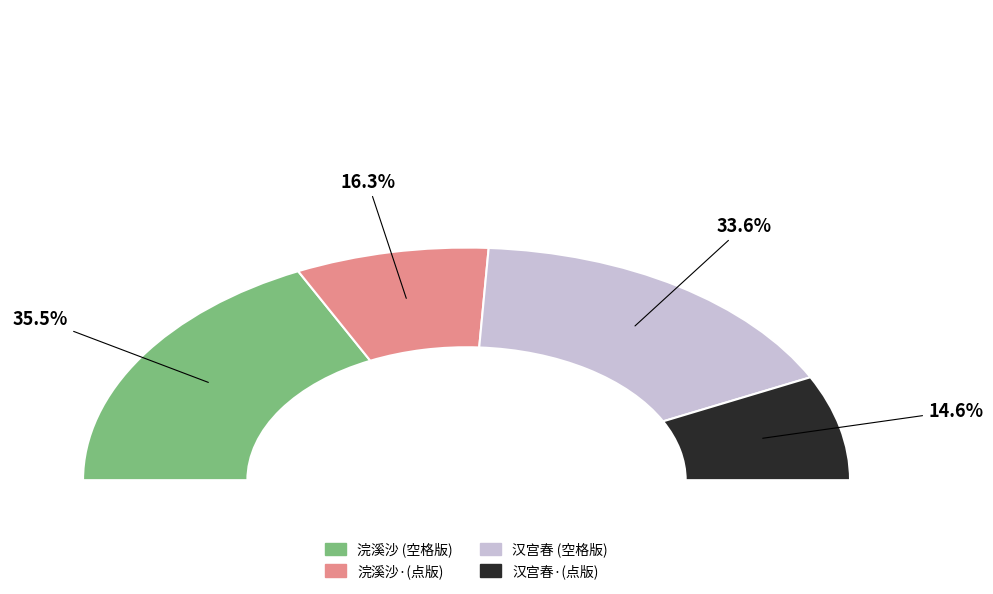

What percentage is NOT represented by 浣溪沙·乙卯冬日同抱朴载酒过湖酹耕民殡宫作?

83.7%